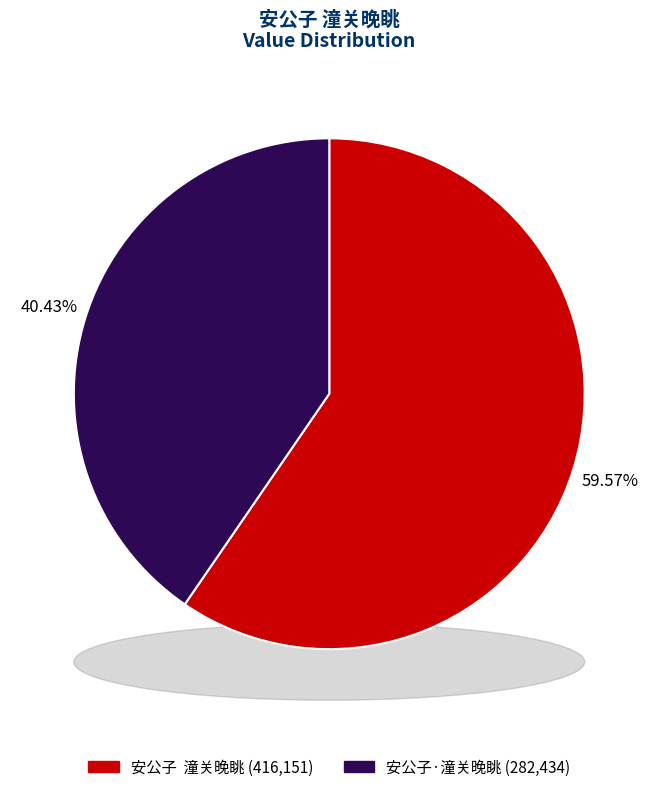

Is there a majority slice in this chart?

Yes